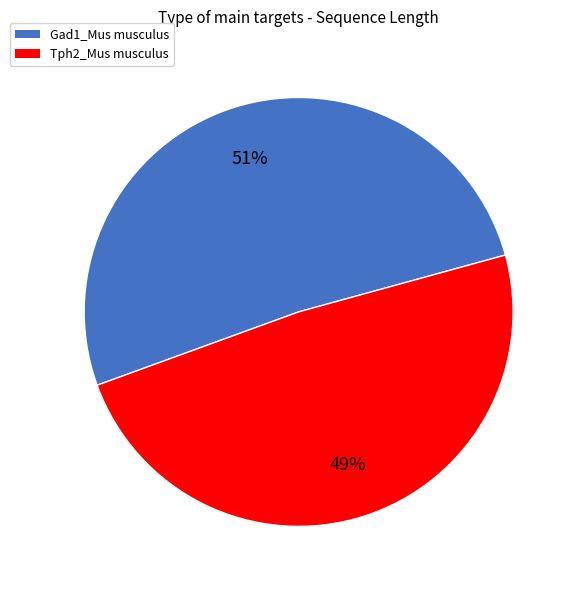

What is the majority slice?

Gad1_Mus musculus